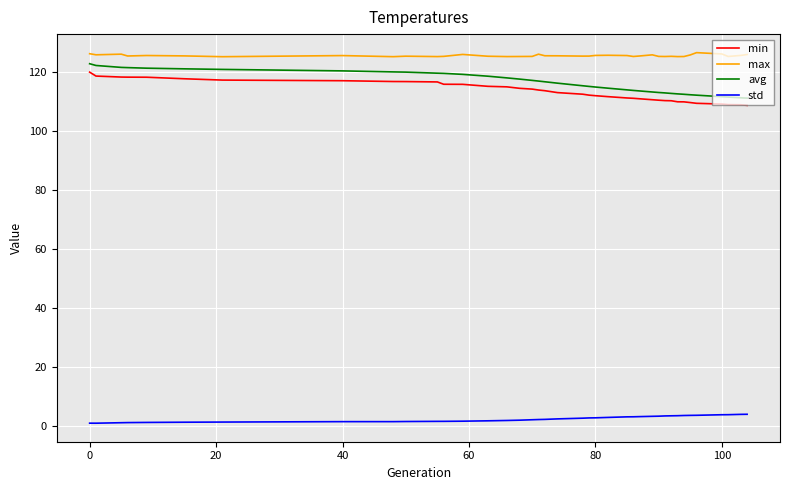

What is the lowest value of the max series?

125.2